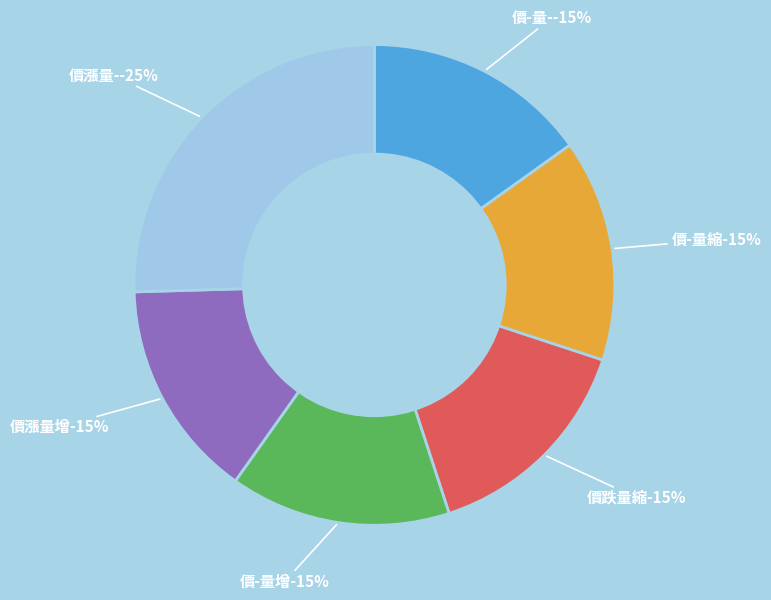

How many segments does this pie chart have?

6